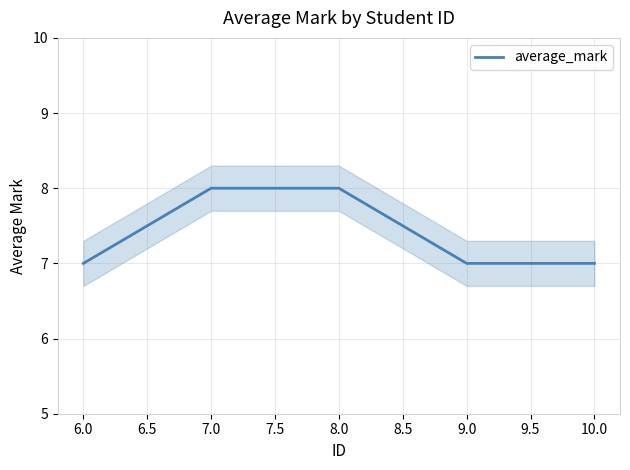

The average_mark series shows 12 at 10.0. True or false?

False